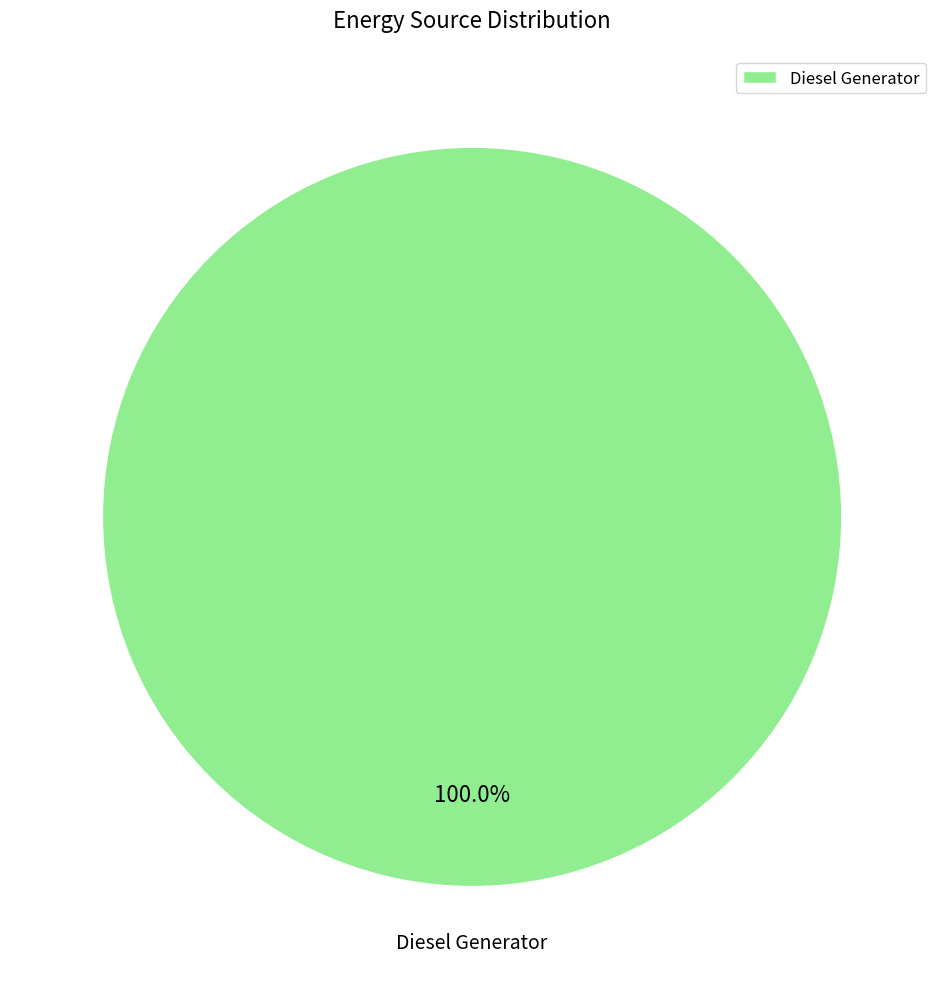

Rank the categories by value from lowest to highest.

Diesel Generator